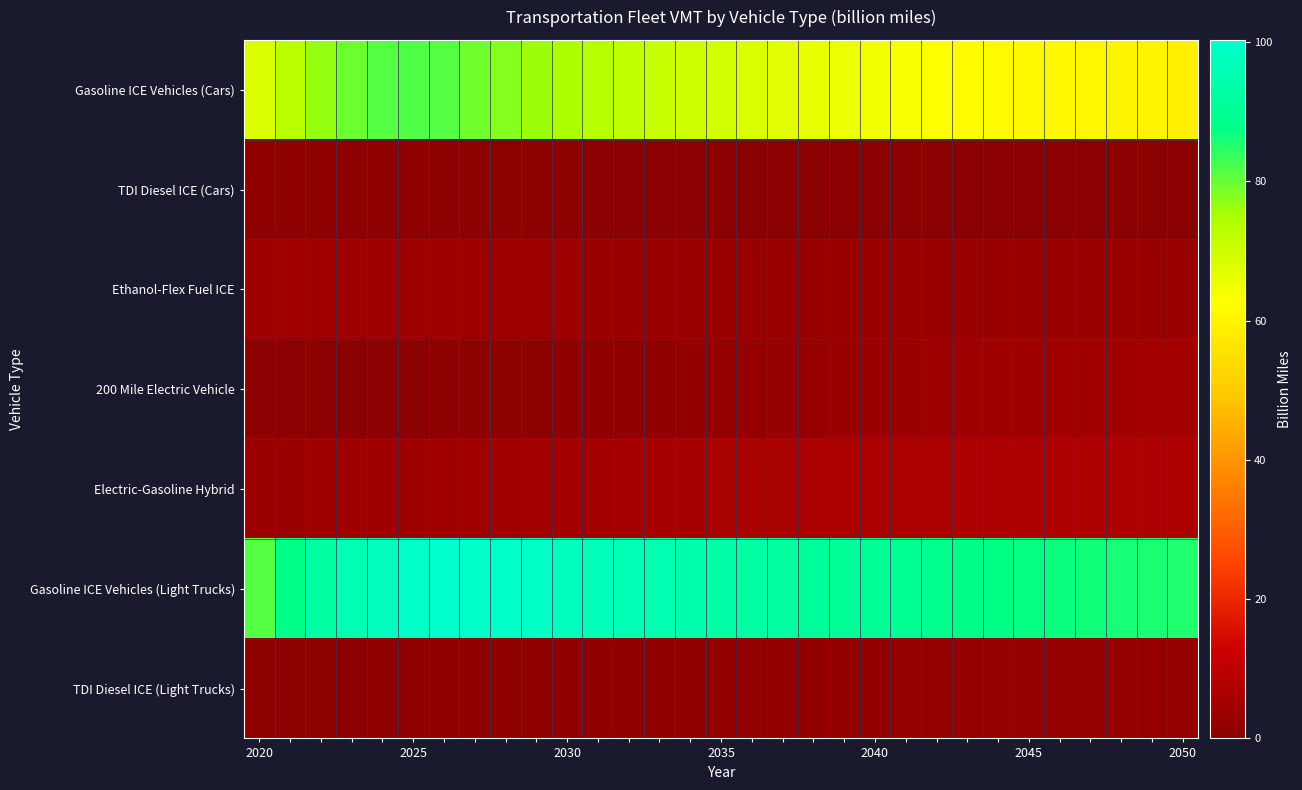

How many data points does each series have?

31